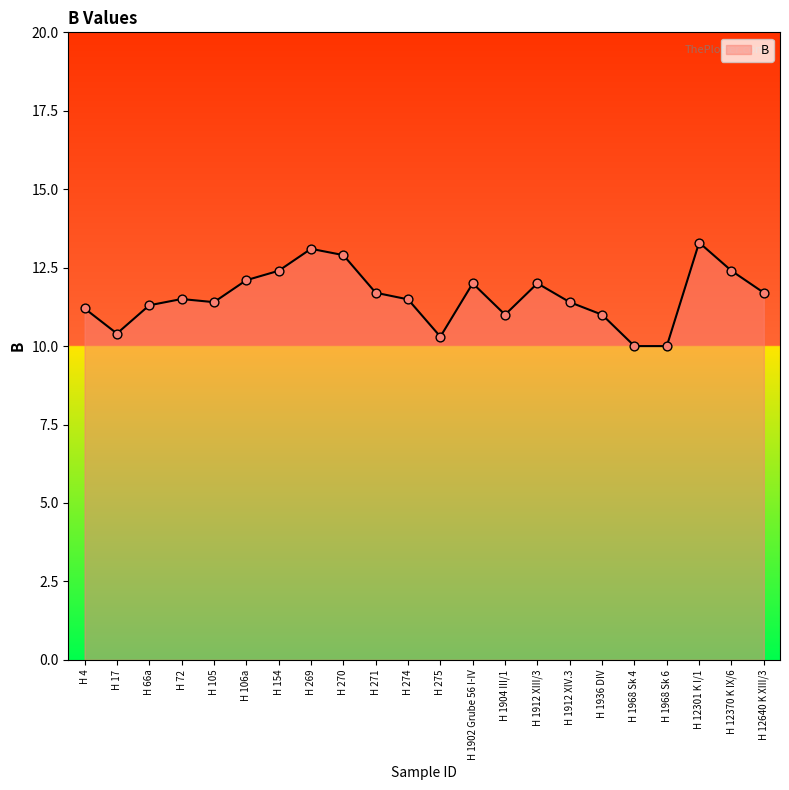

What is the change in value from H 72 to H 1968 Sk 4?

-1.5